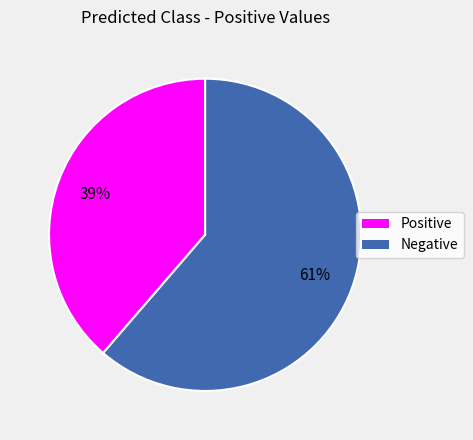

Is Negative the majority of the pie?

Yes